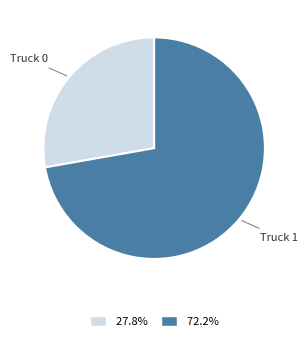

Which category accounts for the majority?

Truck 1